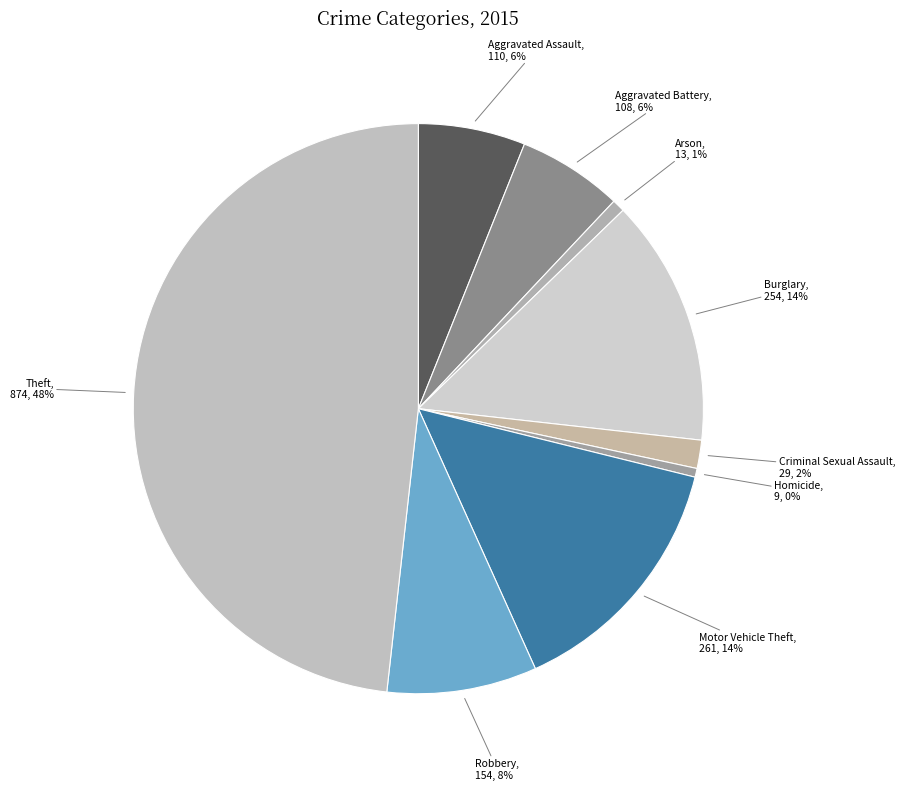

Does Arson account for over 50% of the chart?

No